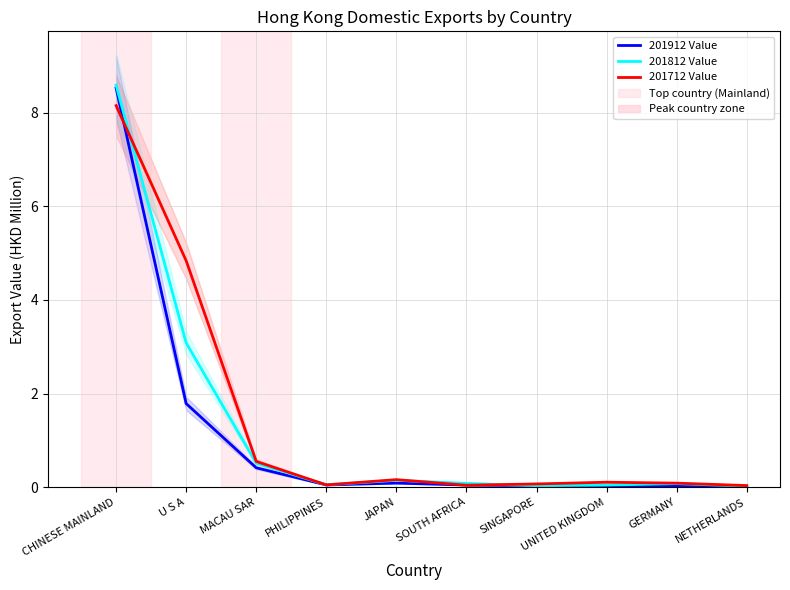

What is the total value across all series at SOUTH AFRICA?

0.2